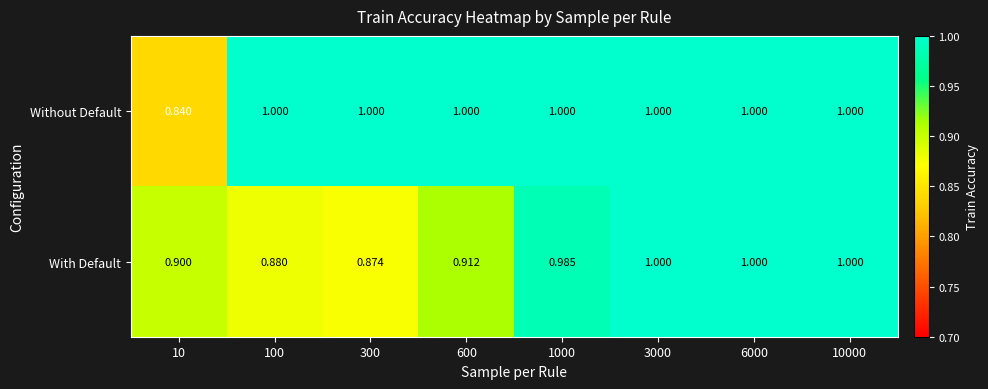

Is the value of With Default at 600 greater than the value of Without Default at 100?

No